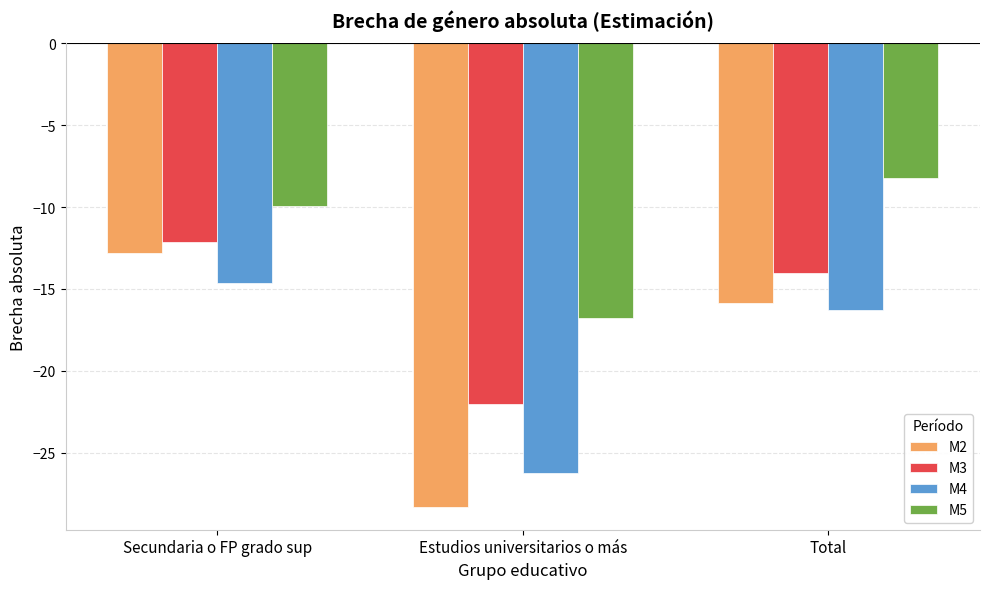

Rank the series at Total from highest to lowest value.

M5, M3, M2, M4